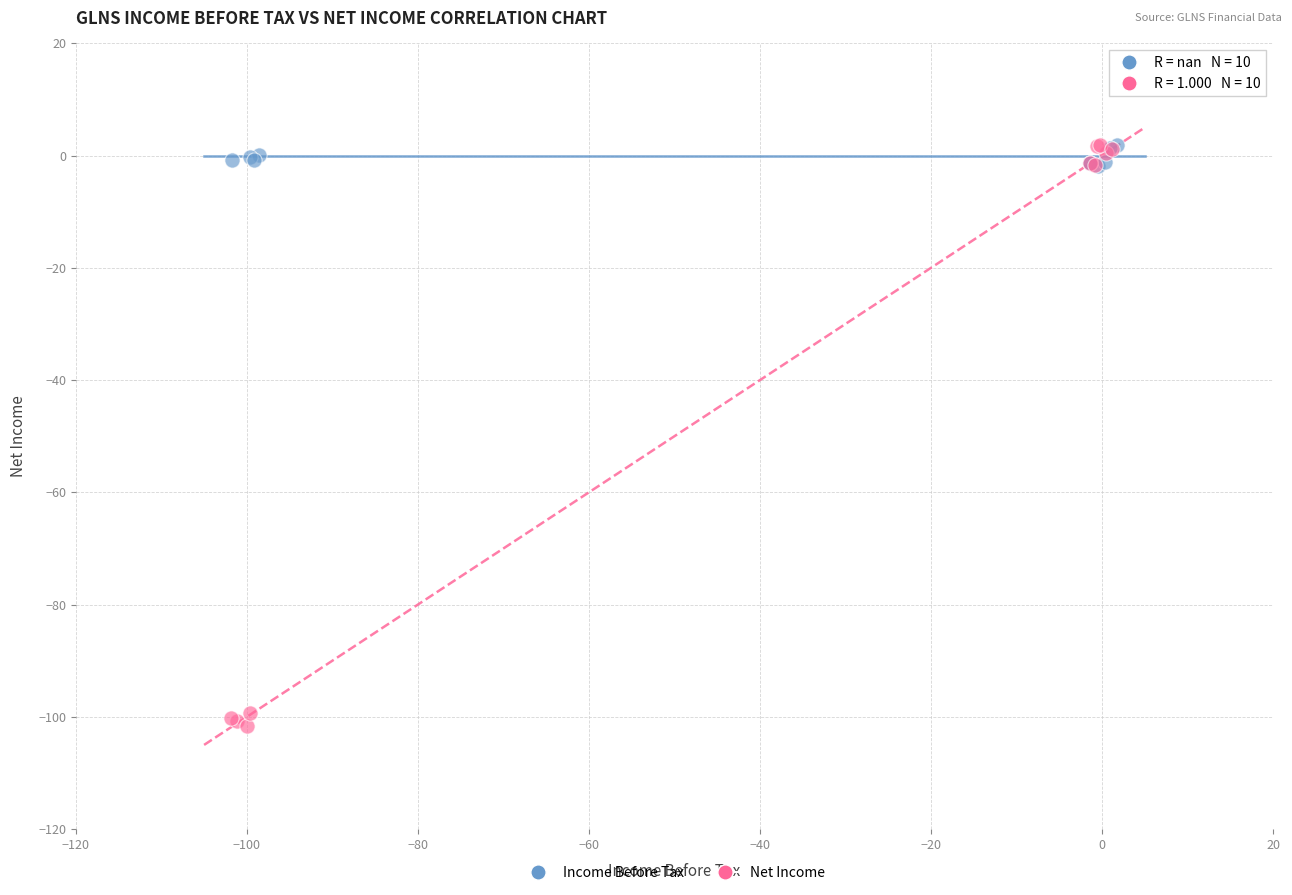

Which series has the widest spread of Y values?

Net Income